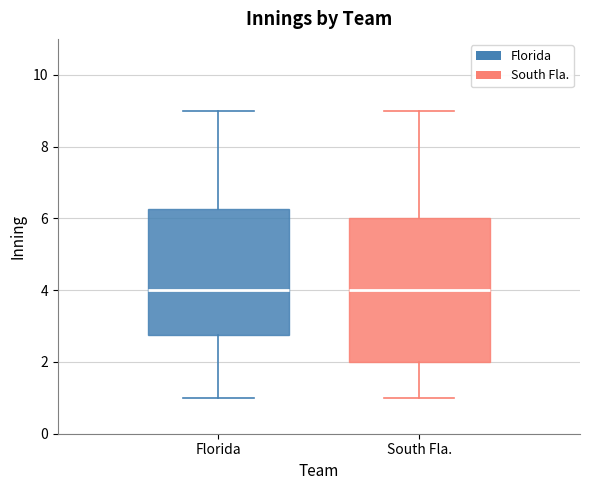

Where is the upper edge of the box for South Fla. on the y-axis? The values are not printed on the chart, so give them approximately, as read against the axis.

6.0